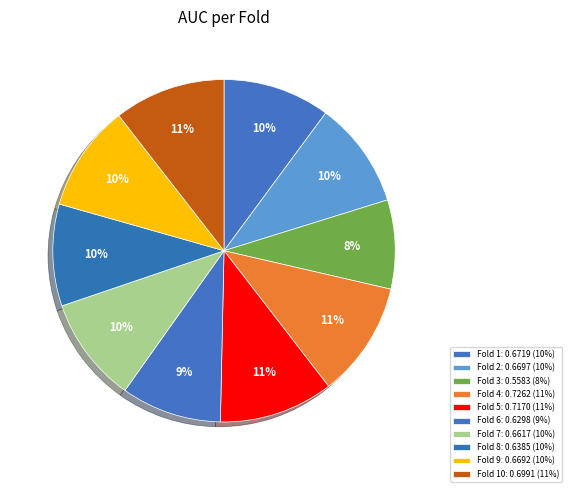

Count the number of slices in the pie.

10